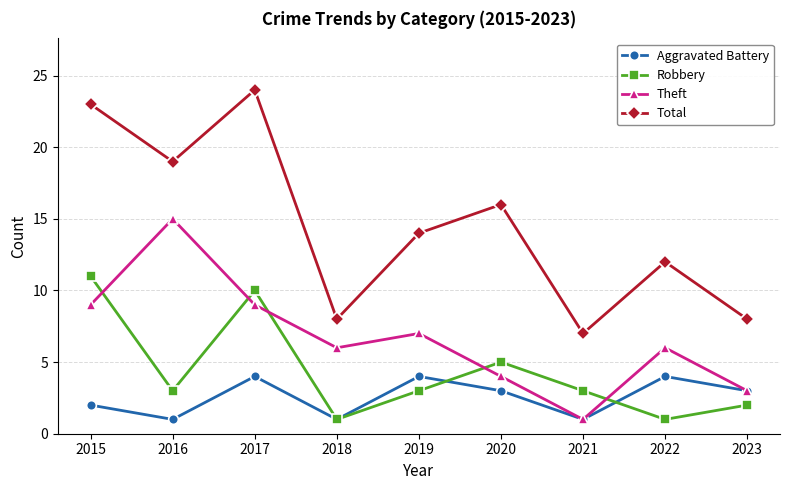

What is the value of the Theft point at the 5th from the left?

7